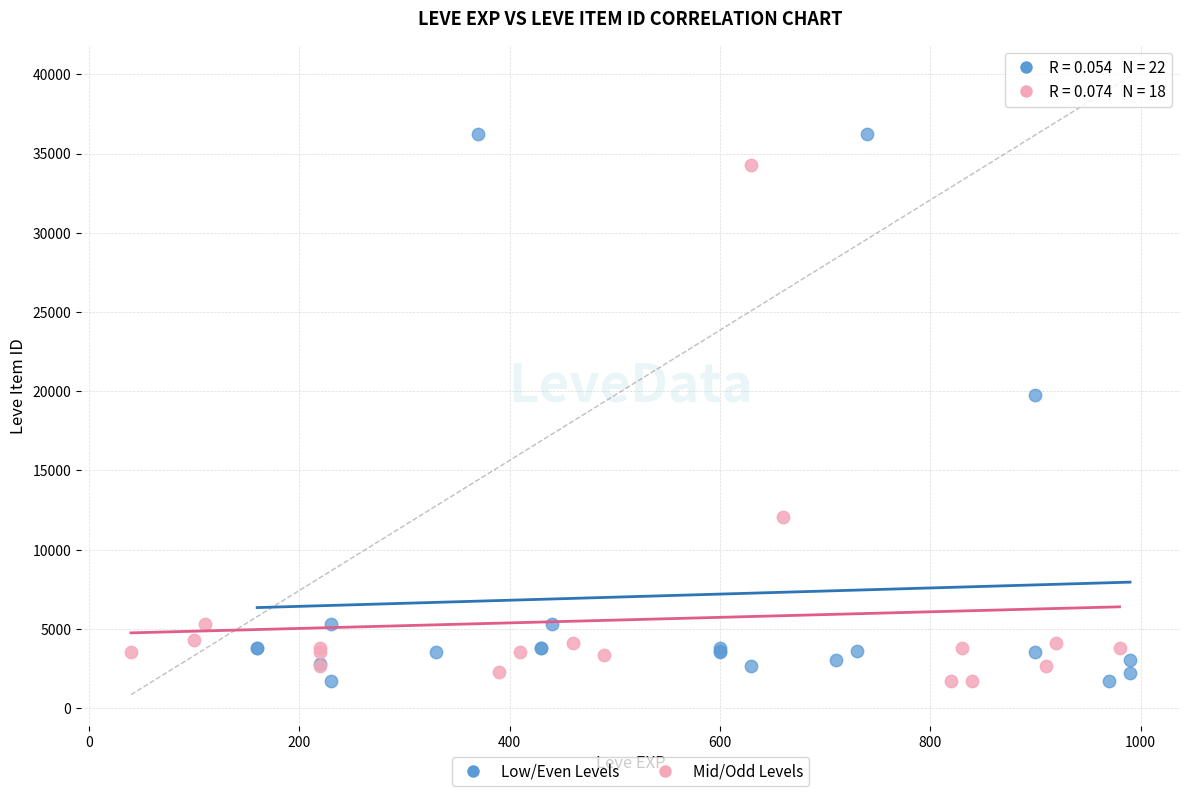

Which series reaches the maximum Y coordinate?

Low/Even Levels